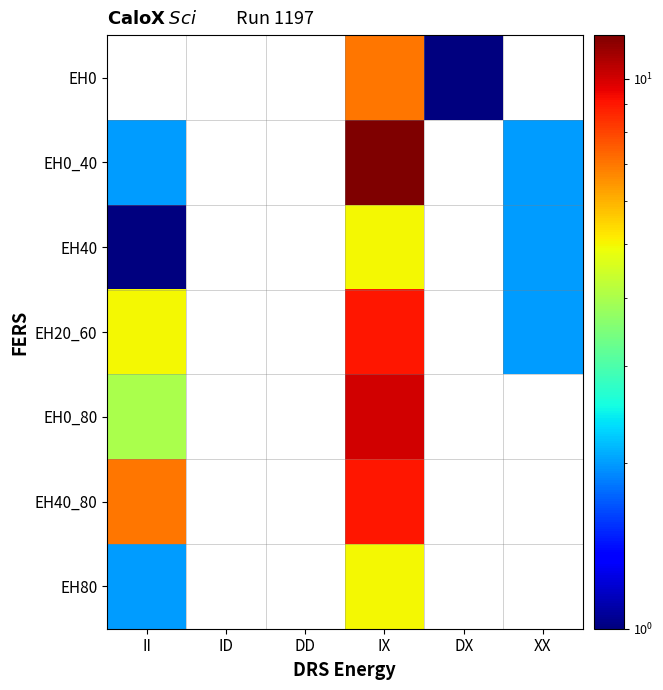

Which category has the lowest value in the EH80 series?

II